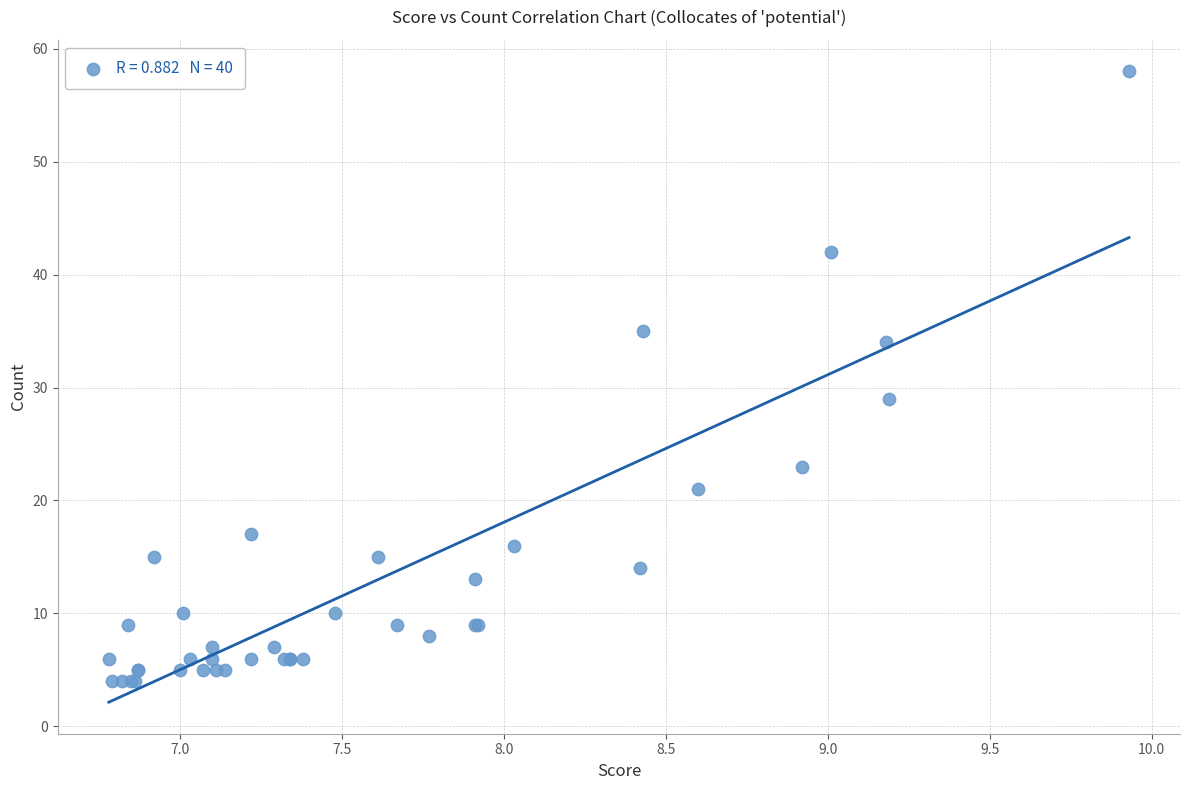

What Y value in the scatter plot is closest to 31?

29